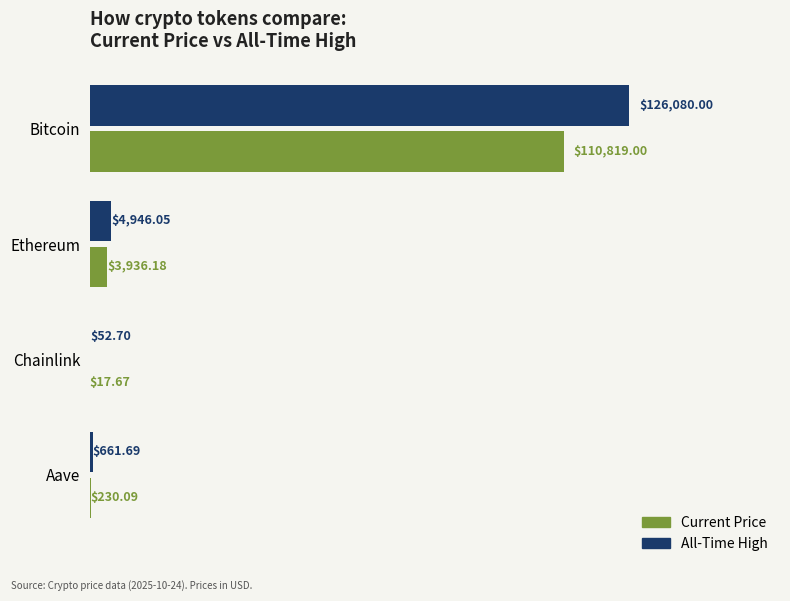

What is the total value across all series at Ethereum?

8882.2